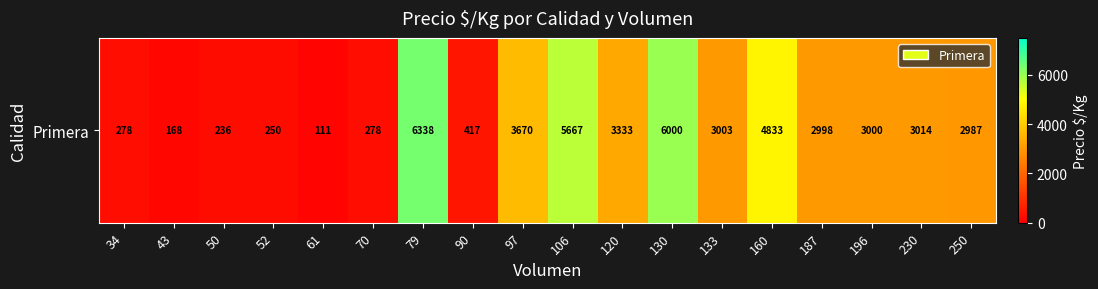

What is the ratio of the value at 50 to the value at 120?

0.1